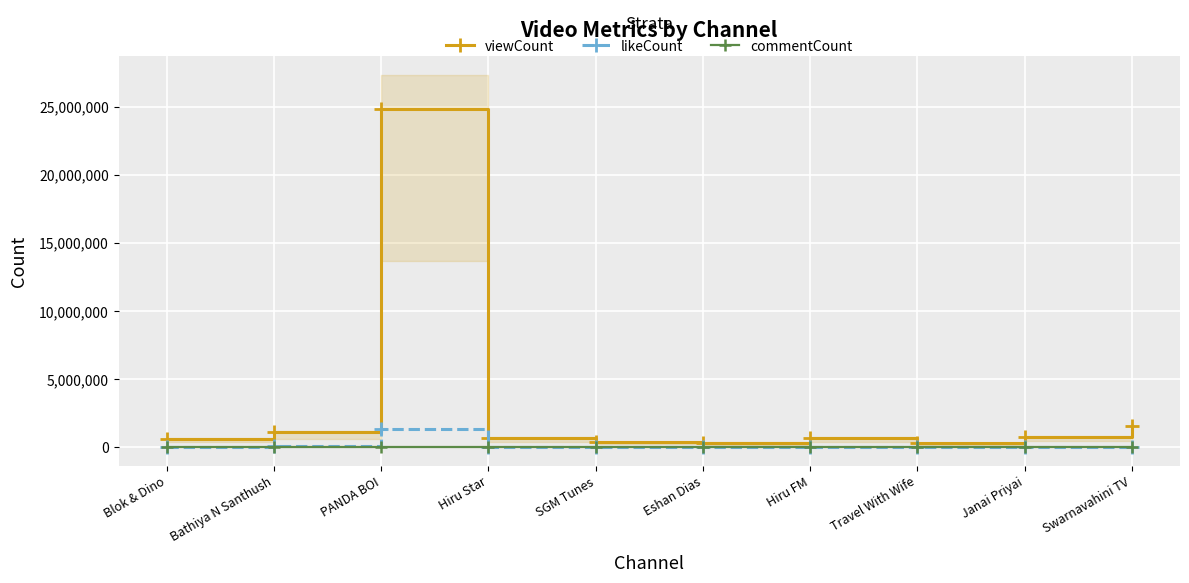

How many lines are shown in the chart?

3